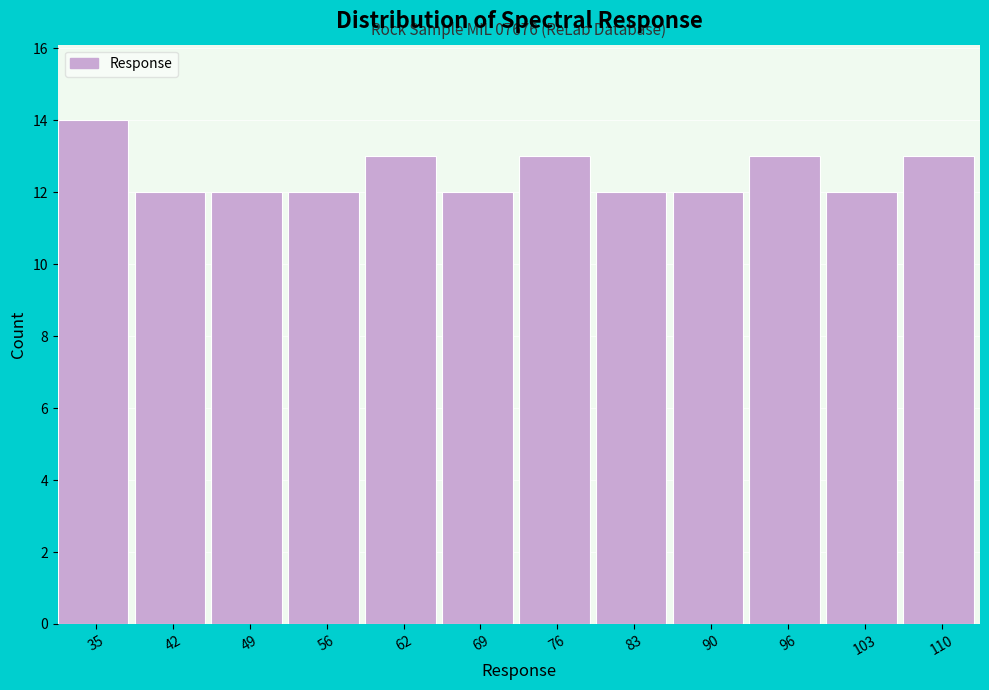

Reading left to right, extract all data points from this chart.

14	12	12	12	13	12	13	12	12	13	12	13